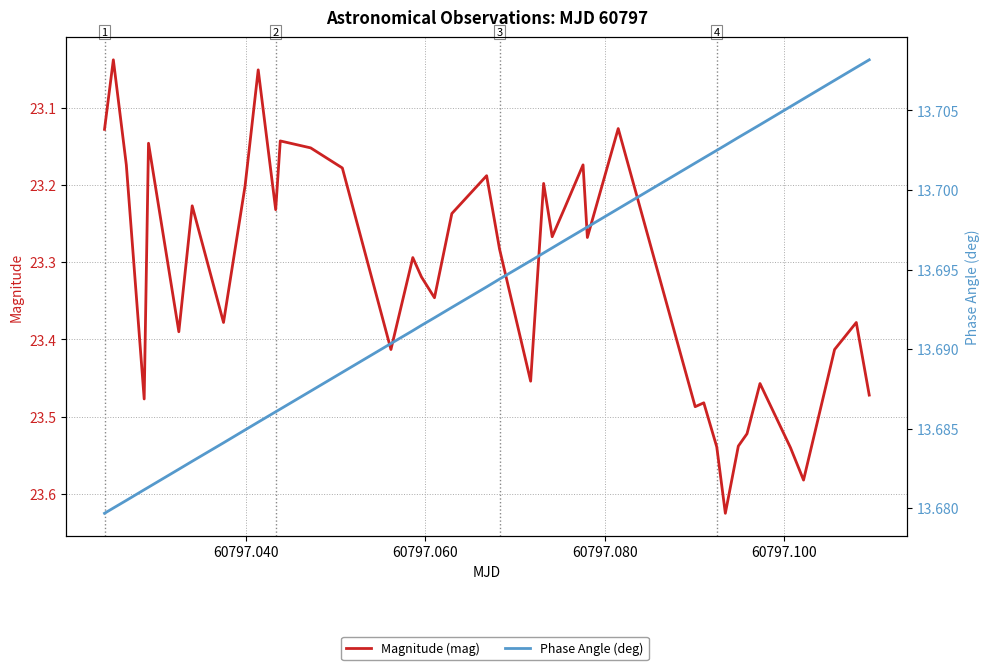

Is it true that Phase Angle (deg) equals 24.2 at 60797.120?

False